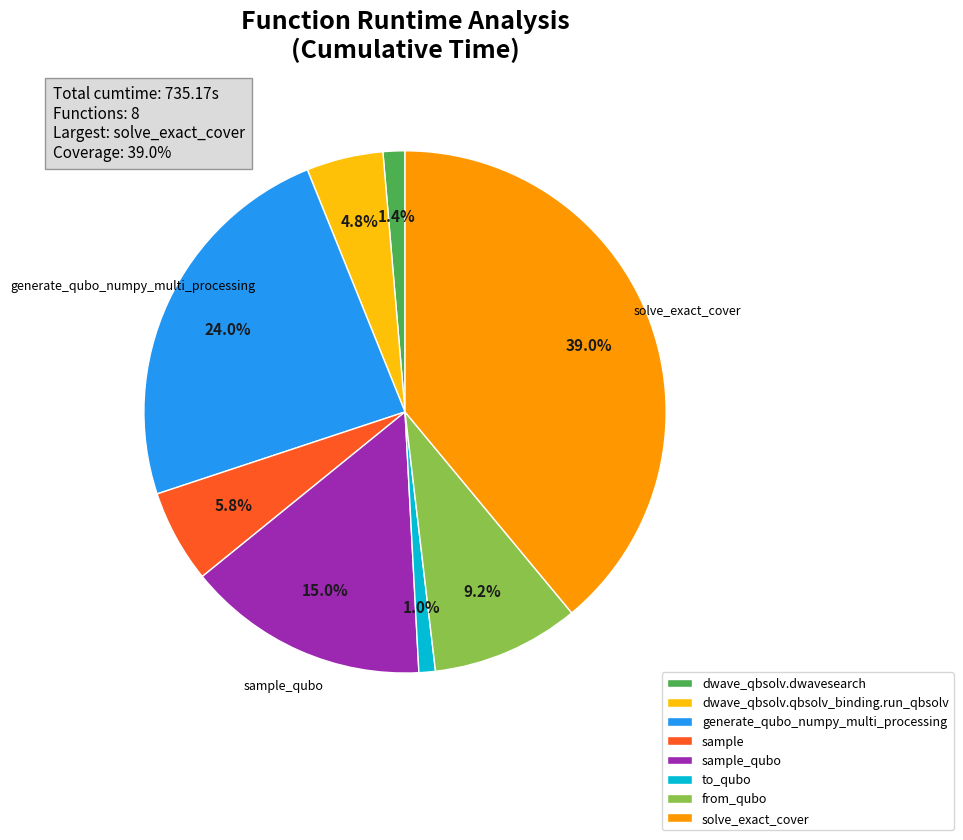

To the nearest percent, what is the difference between the largest and smallest slice percentages?

38%